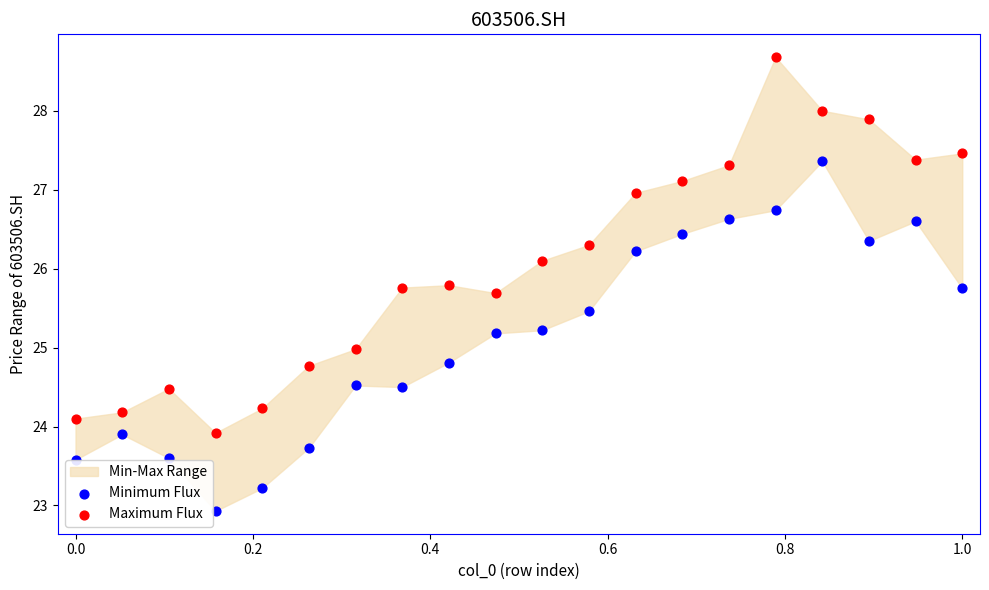

Which series contains the highest Y value?

Maximum Flux